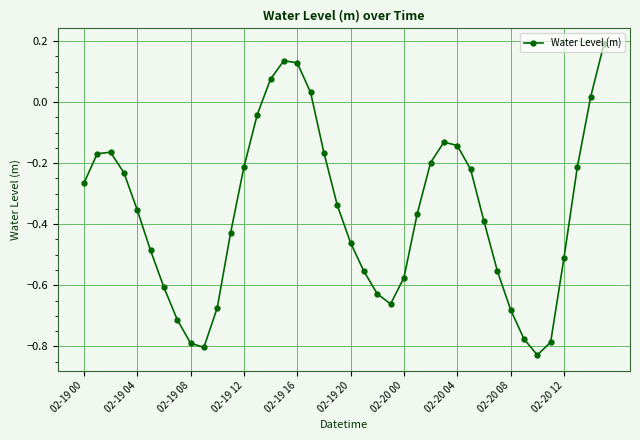

How many points are higher than both their immediate neighbors (excluding endpoints)?

3